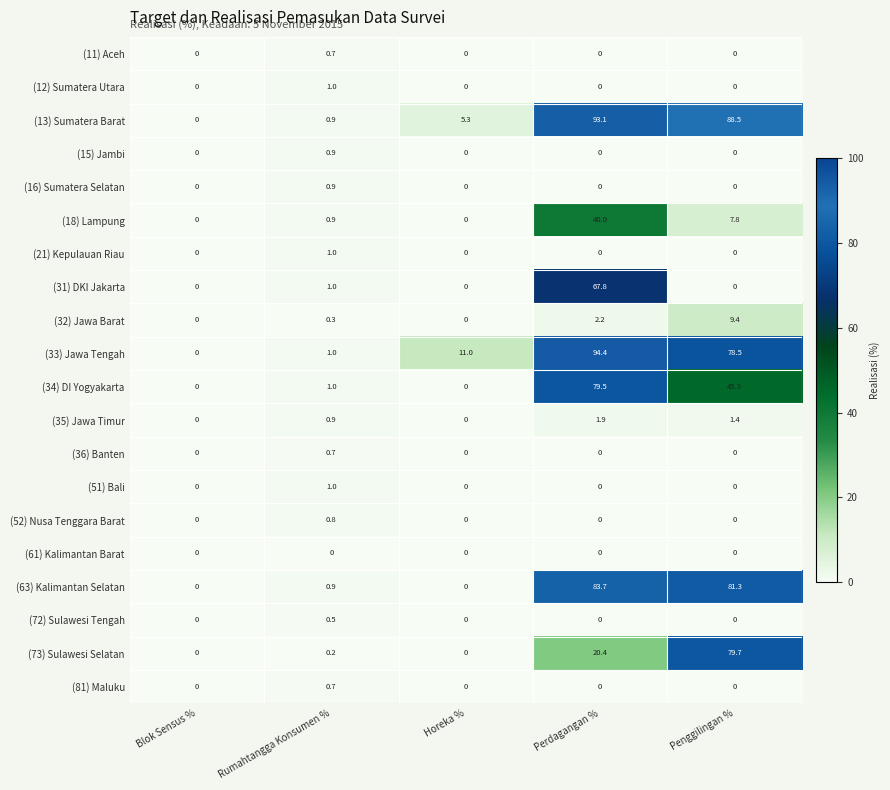

Is it true that (32) Jawa Barat equals 2.2 at Perdagangan %?

True